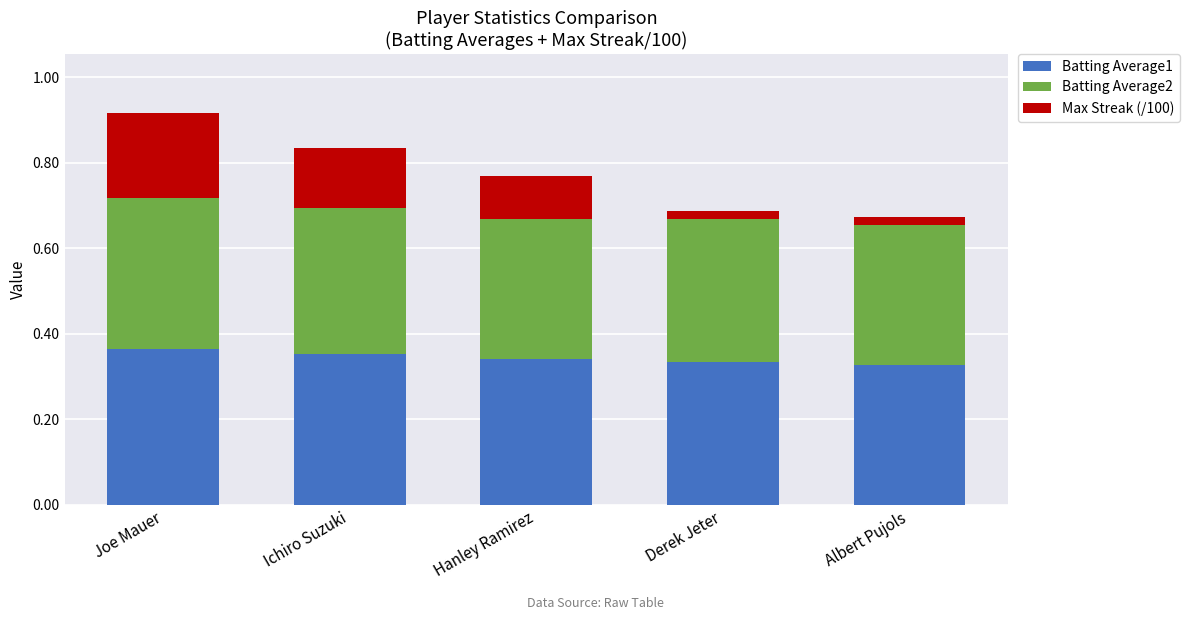

At which category is the sum across all series the highest?

Joe Mauer